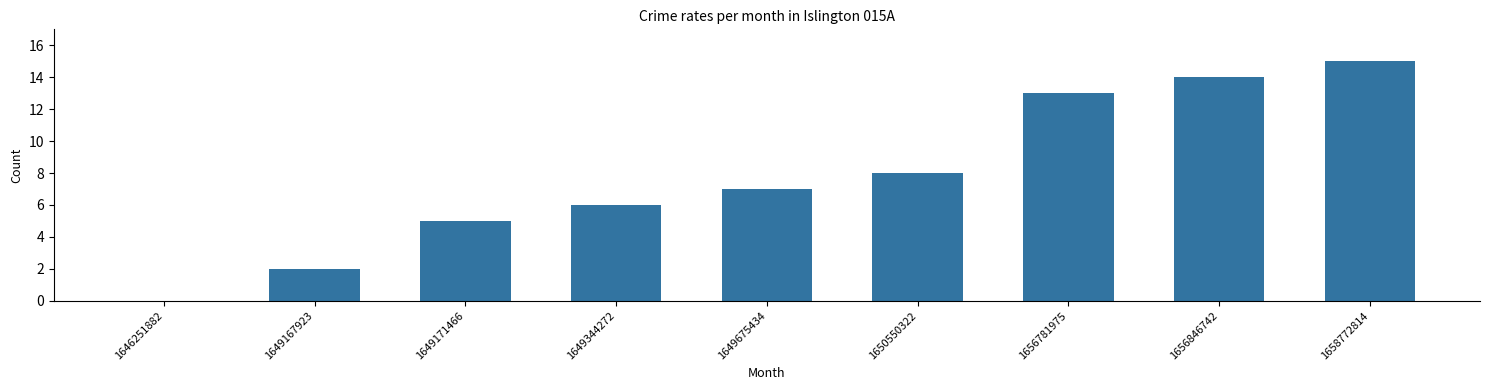

Is it true that the value at 1649344272 is 6?

True